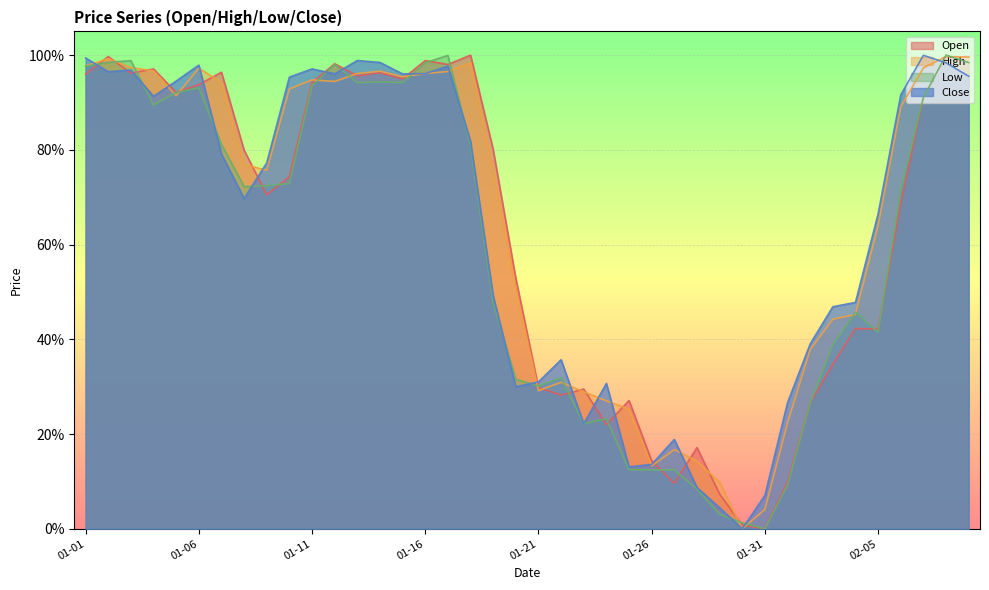

At which label does High reach its peak?

2023-02-08